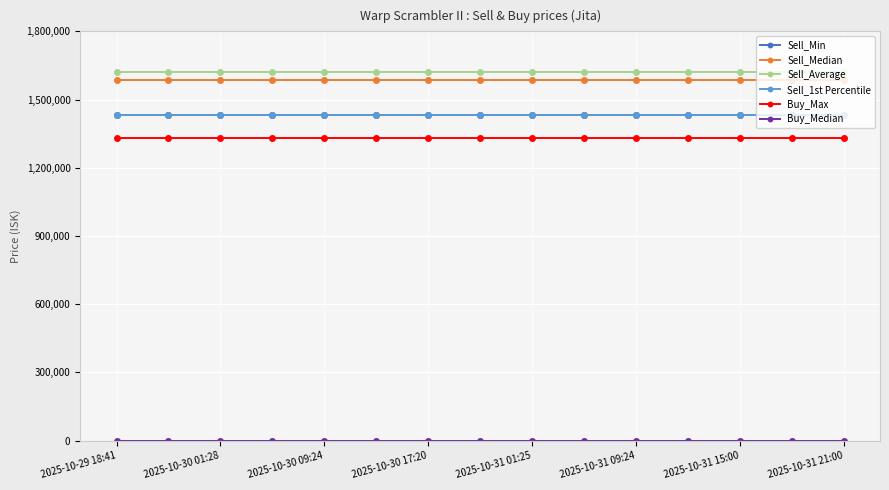

True or false: Sell_Average and Buy_Max cross at least once.

False